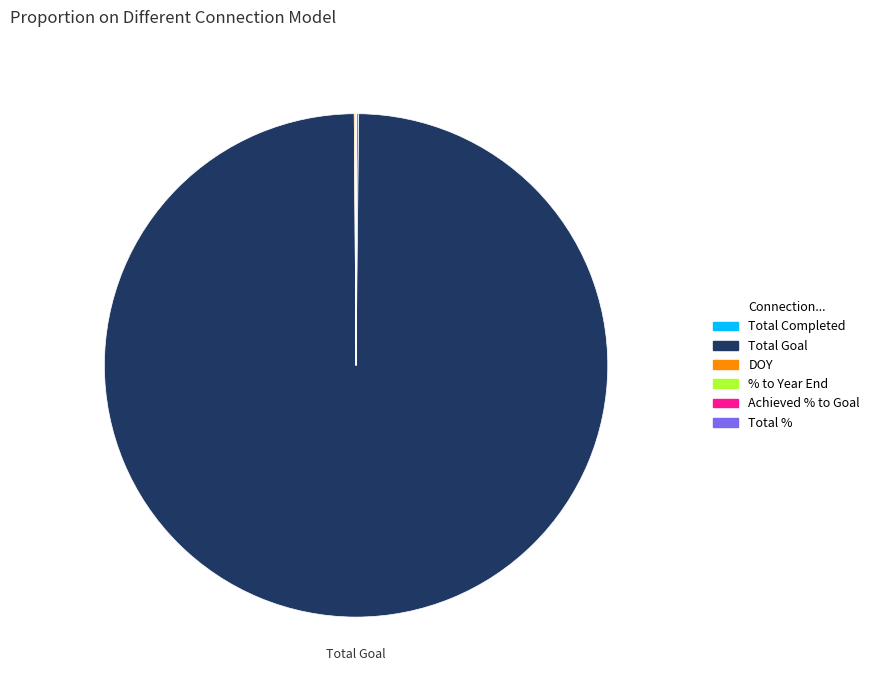

Which category has the biggest portion of the pie?

Total Goal